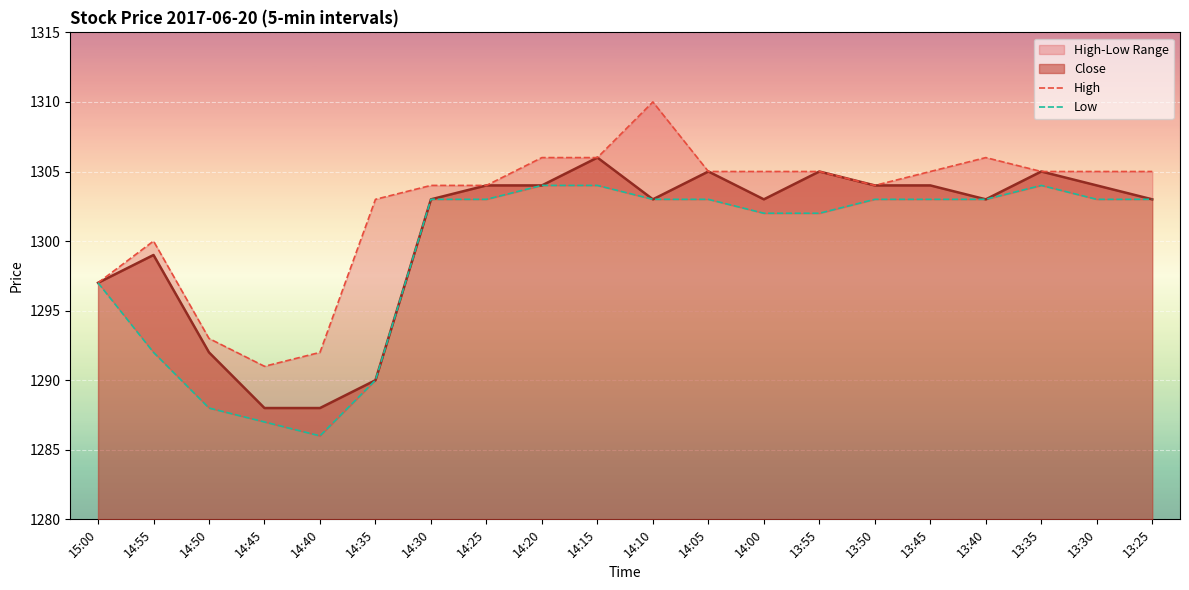

Reading left to right, transcribe all the data shown in this chart.

High: 1297	1300	1293	1291	1292	1303	1304	1304	1306	1306	1310	1305	1305	1305	1304	1305	1306	1305	1305	1305
Low: 1297	1292	1288	1287	1286	1290	1303	1303	1304	1304	1303	1303	1302	1302	1303	1303	1303	1304	1303	1303